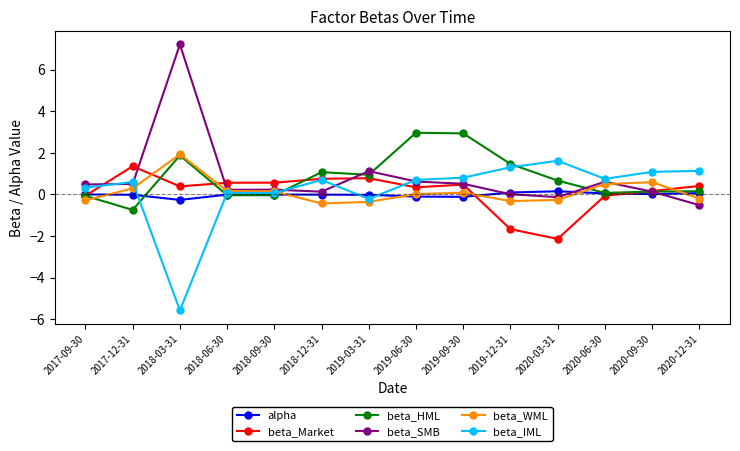

True or false: alpha has more than 1 interior local peaks.

True